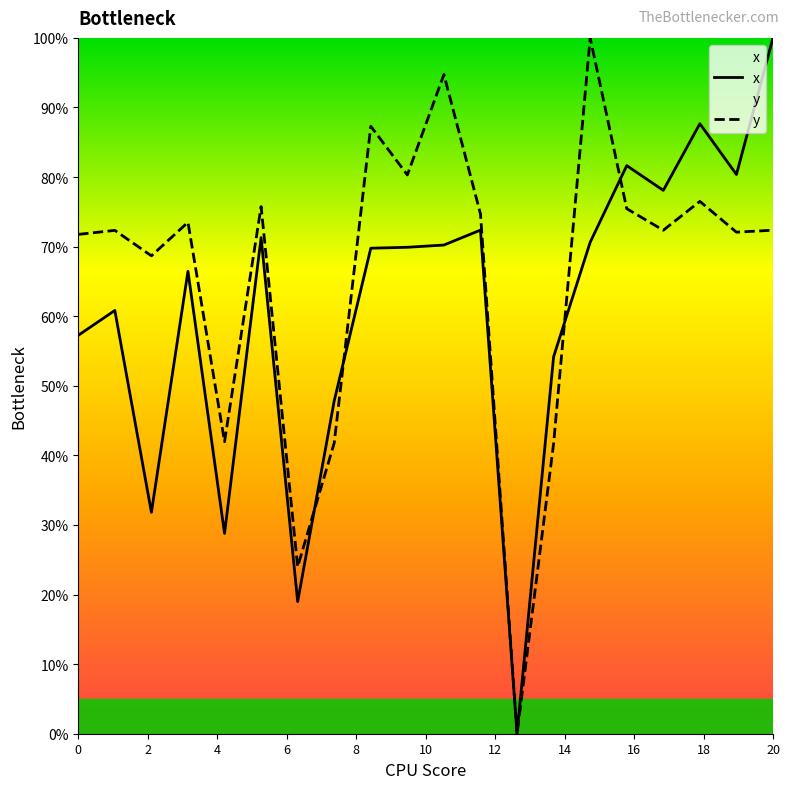

In y, how many points are higher than both neighbors (excluding endpoints)?

7